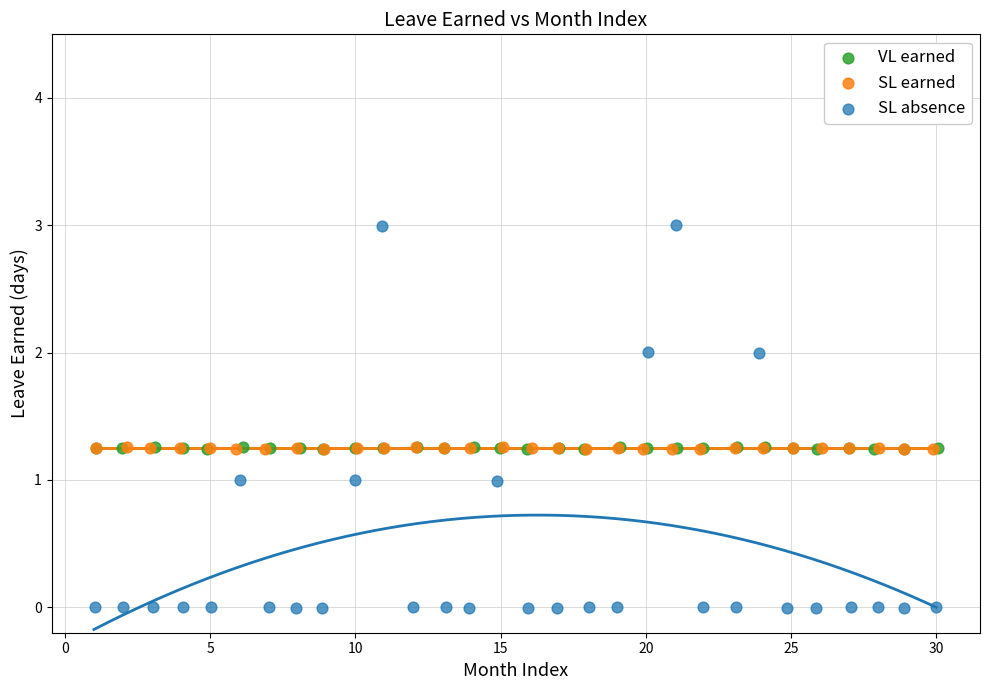

What are all the series names shown in the legend?

VL earned, SL earned, SL absence